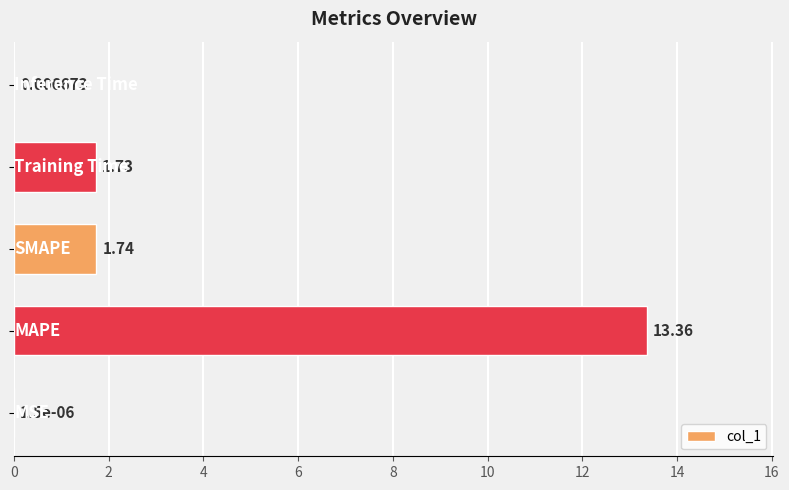

What is the sum of all values?

16.8